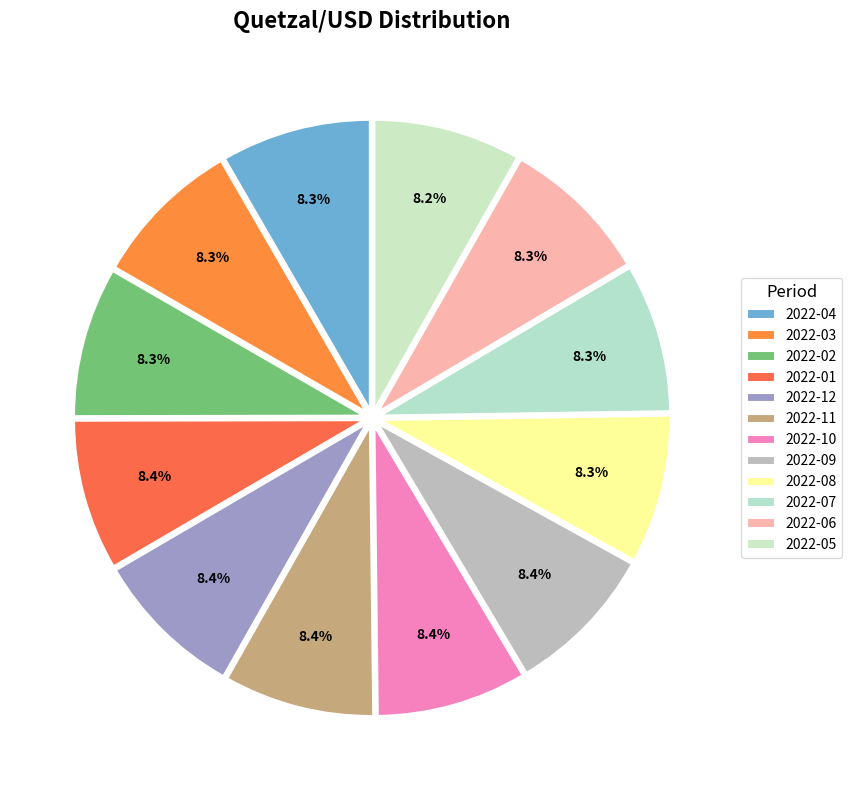

What is the ratio of the value at 2022-12 to the value at 2022-10?

1.0